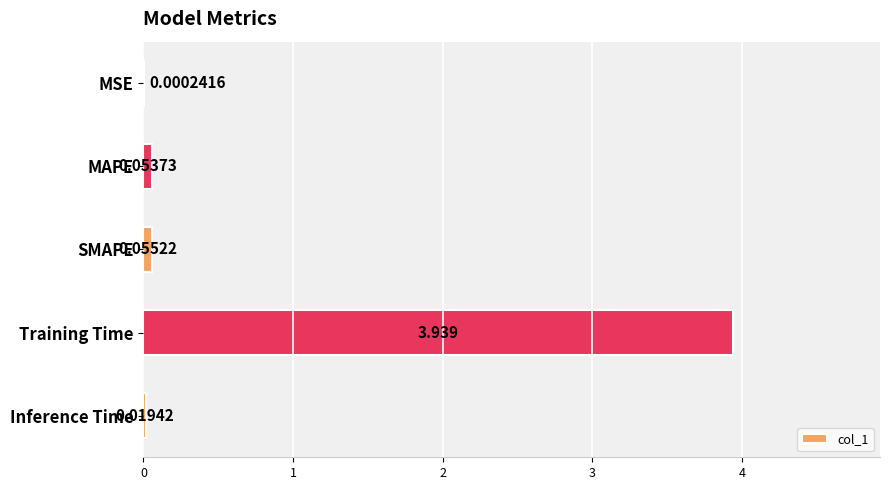

What is the average value?

0.8